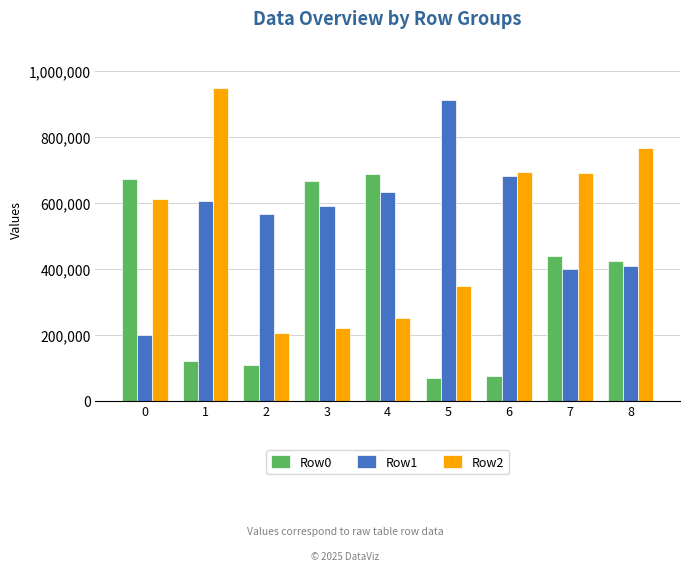

What is the maximum value shown in the chart?

947974